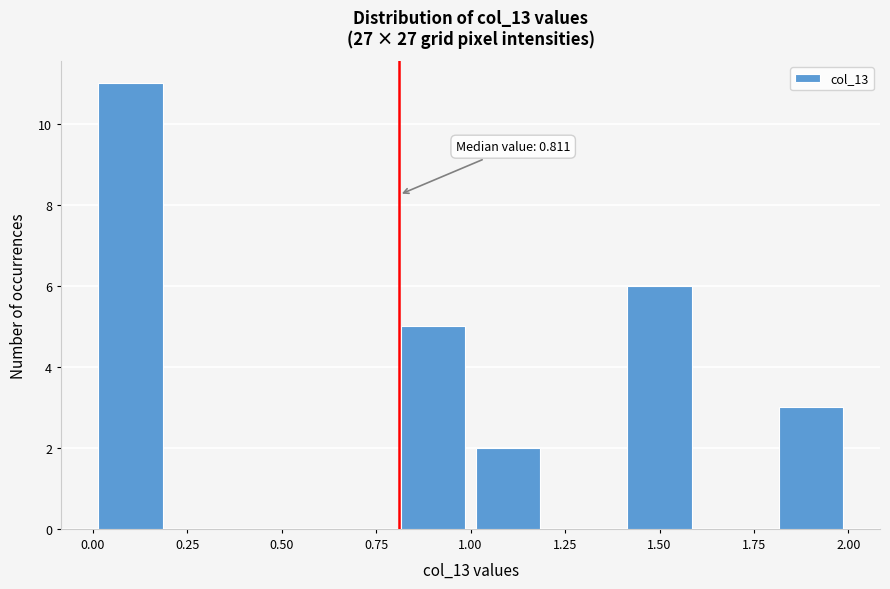

Which range on the x-axis has the tallest bar?

0.0 to 0.2